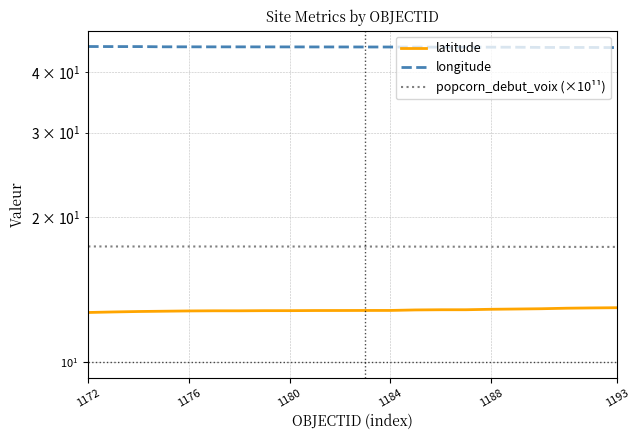

What are all the series names shown in the legend?

latitude, longitude, popcorn_debut_voix (×10¹¹)